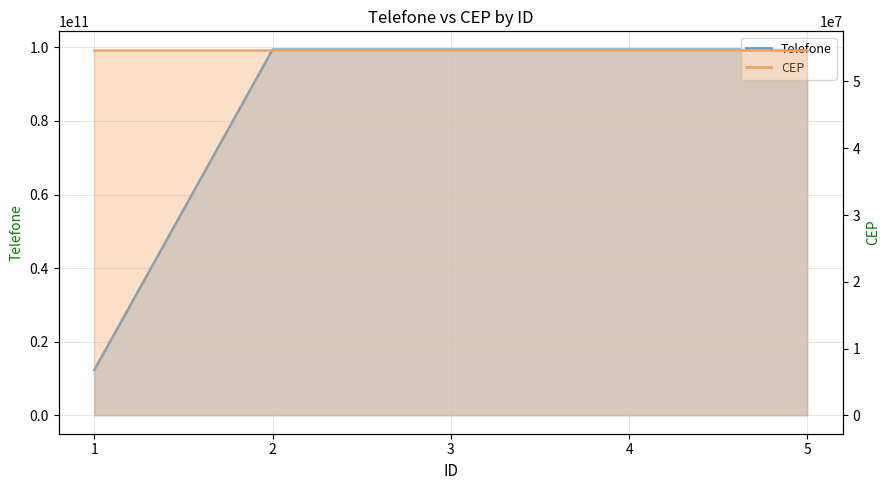

What is the maximum value shown in the chart?

99345678989